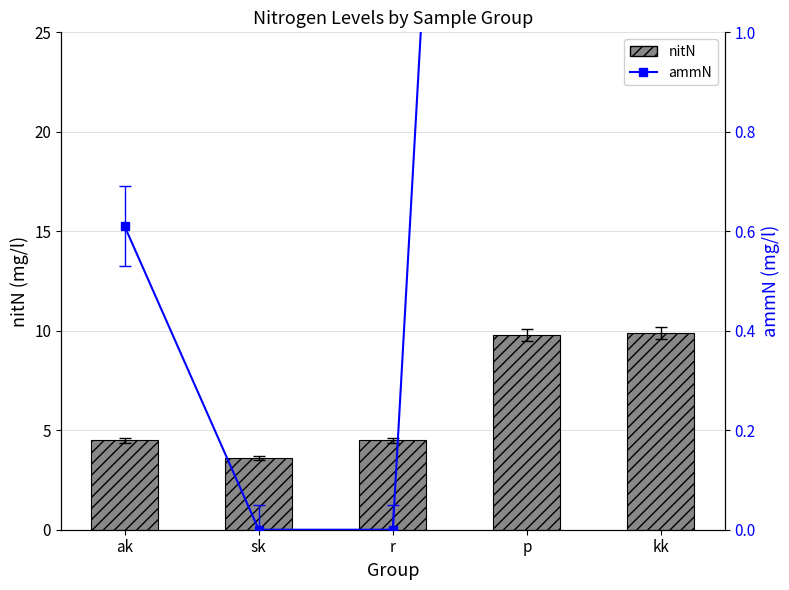

What position from the right is r?

3